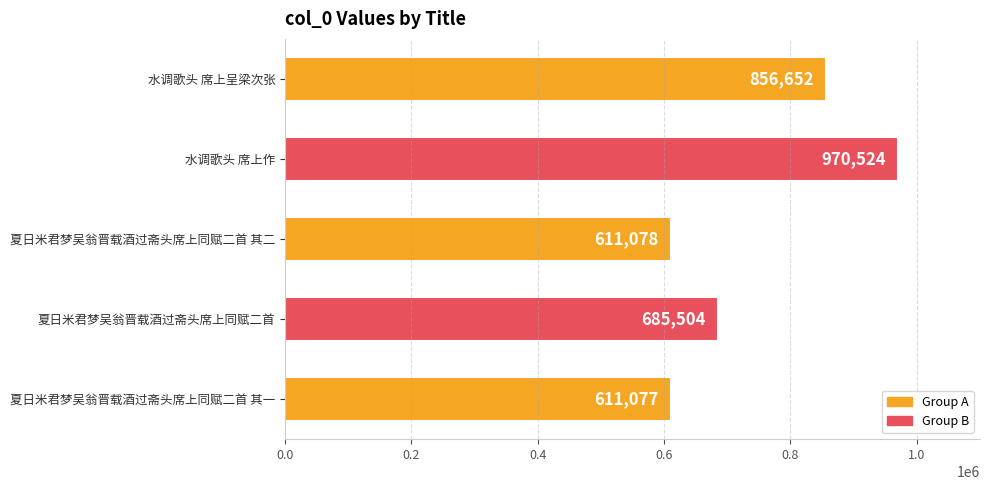

The chart shows a value of 685504 at 夏日米君梦吴翁晋载酒过斋头席上同赋二首. True or false?

True